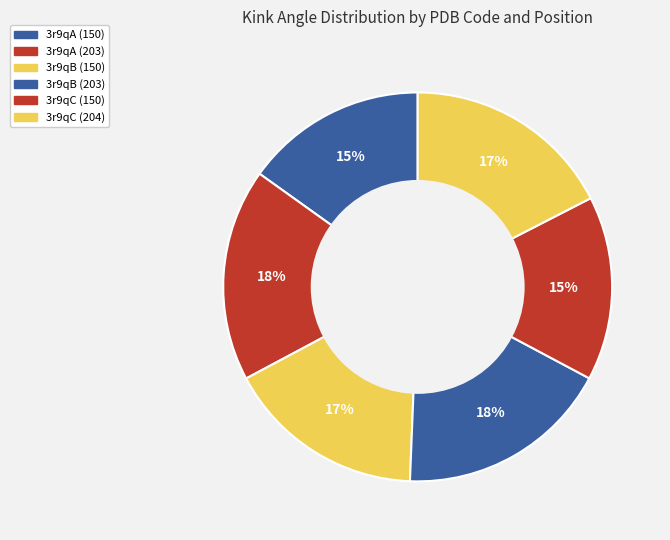

Rank the categories by value from highest to lowest.

3r9qB (203), 3r9qA (203), 3r9qC (204), 3r9qB (150), 3r9qC (150), 3r9qA (150)